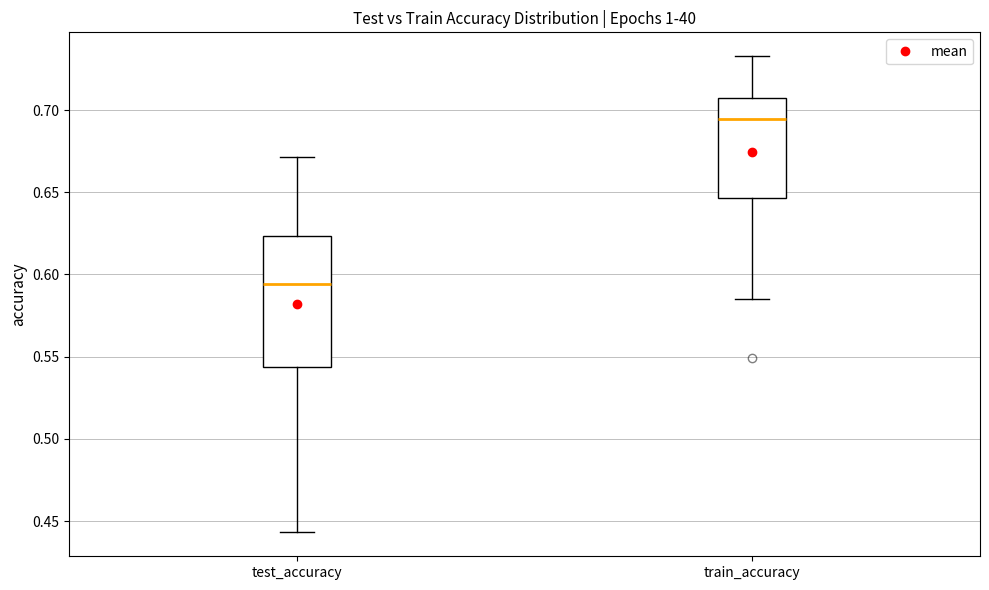

Where does the median line of the box for test_accuracy sit on the y-axis? The values are not printed on the chart, so give them approximately, as read against the axis.

0.595